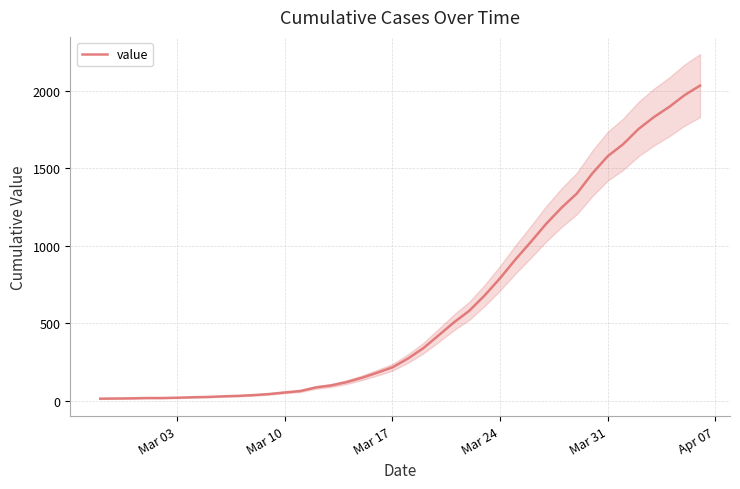

What is the highest value of the value series?

2032